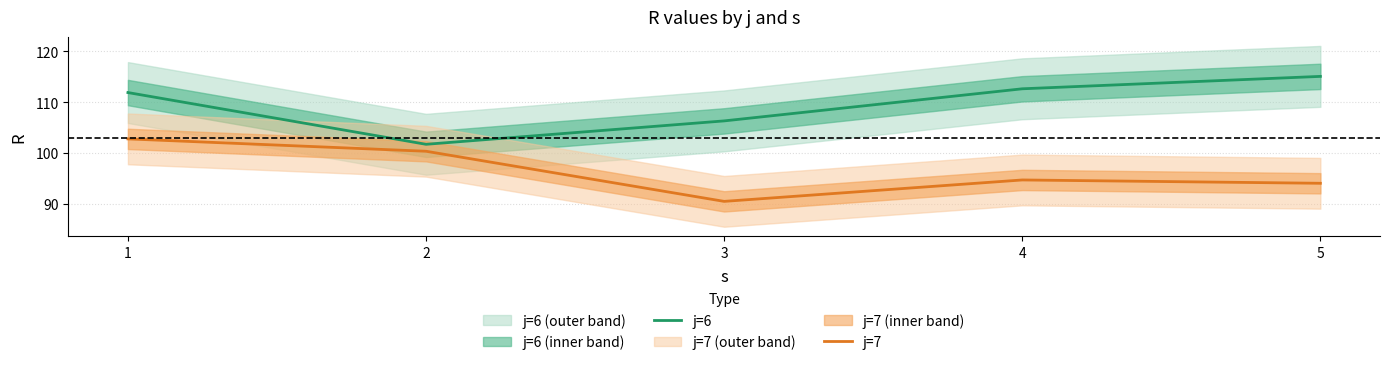

Which series has the largest total across all categories?

j=6